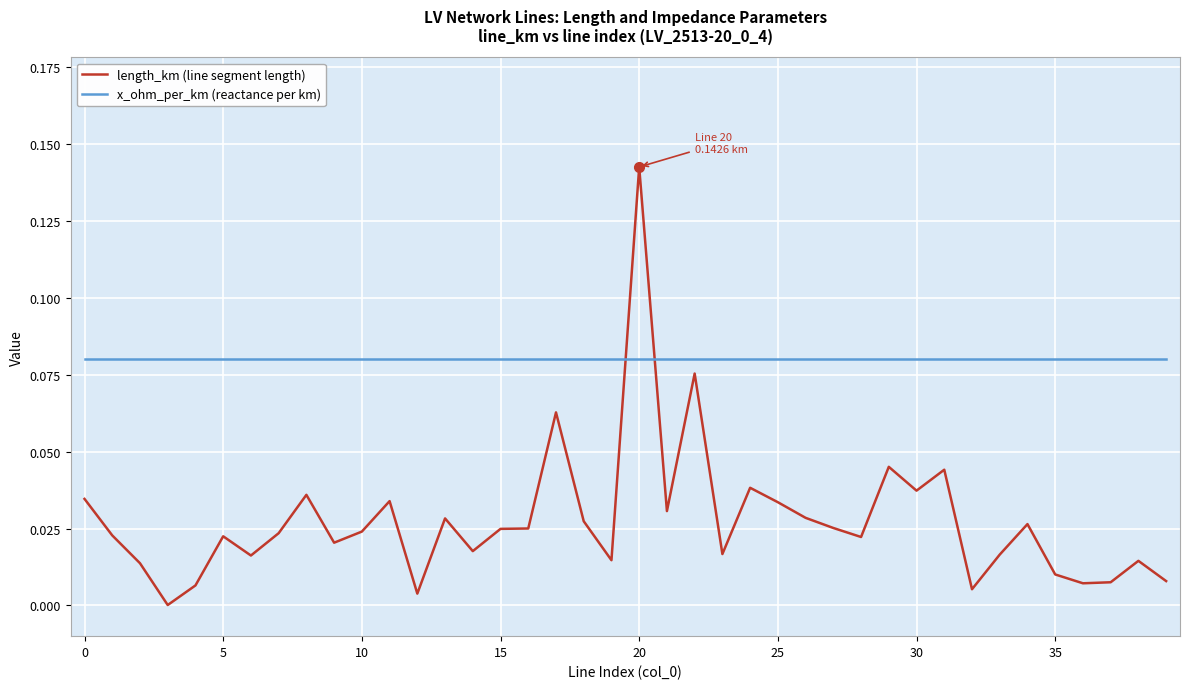

Rank the series by their average value, from lowest to highest.

length_km (line segment length), x_ohm_per_km (reactance per km)